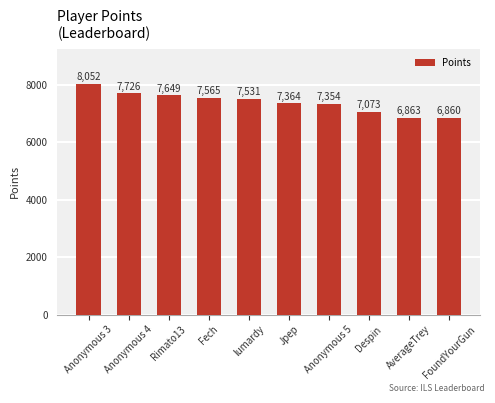

What is the average value?

7404